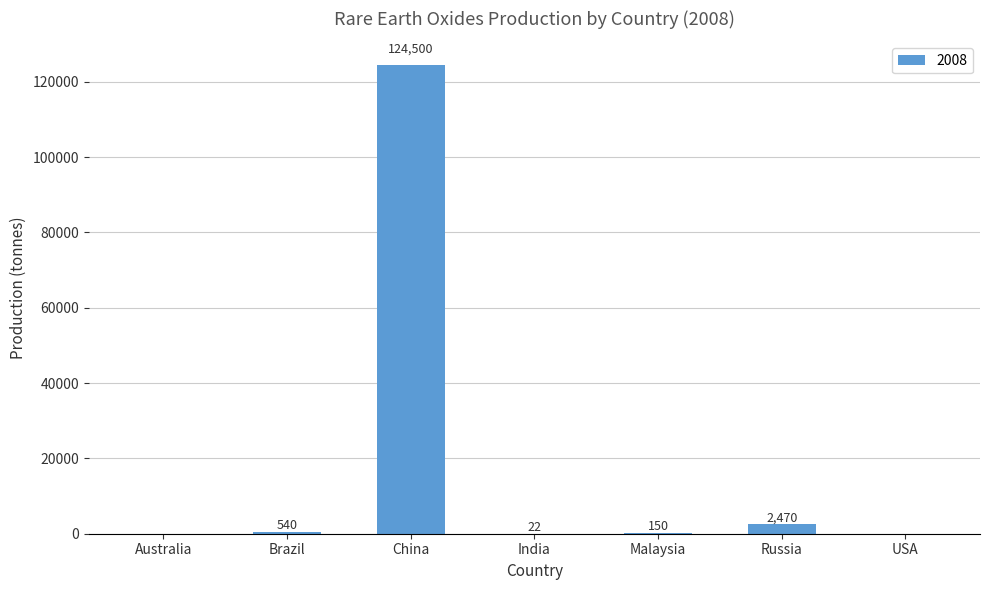

What is the sum of all values?

127682